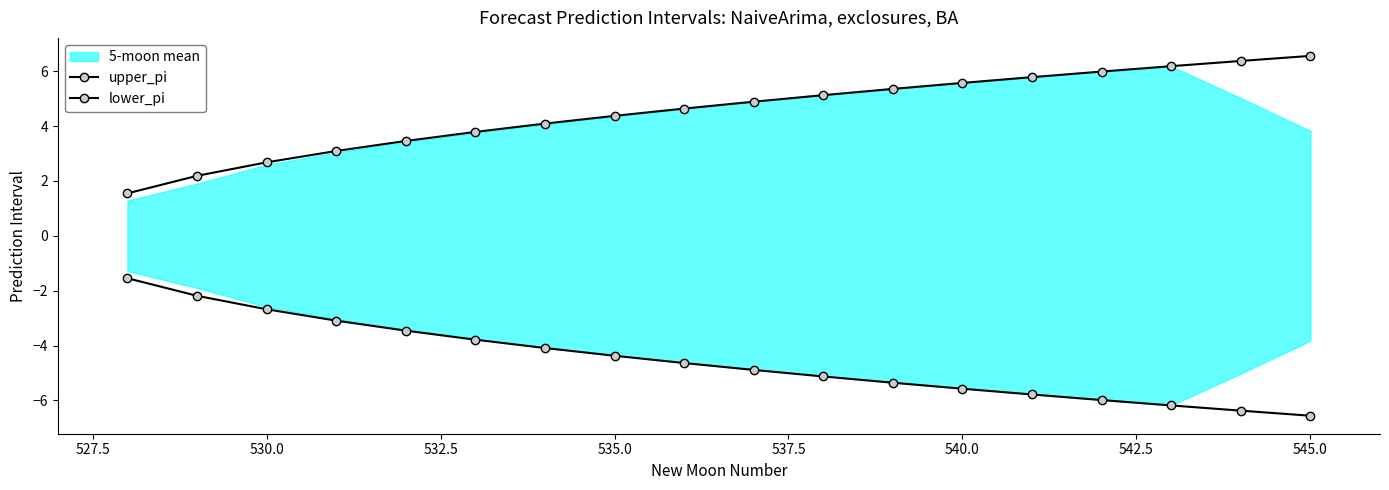

True or false: lower_pi has more than 1 interior local peaks.

False